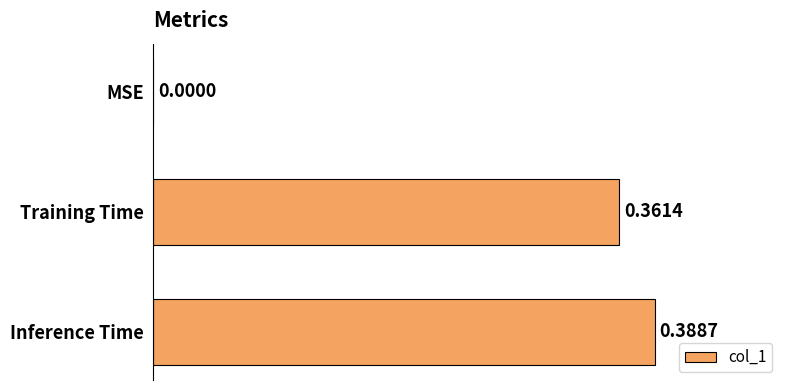

At which label is the value closest to 0?

MSE